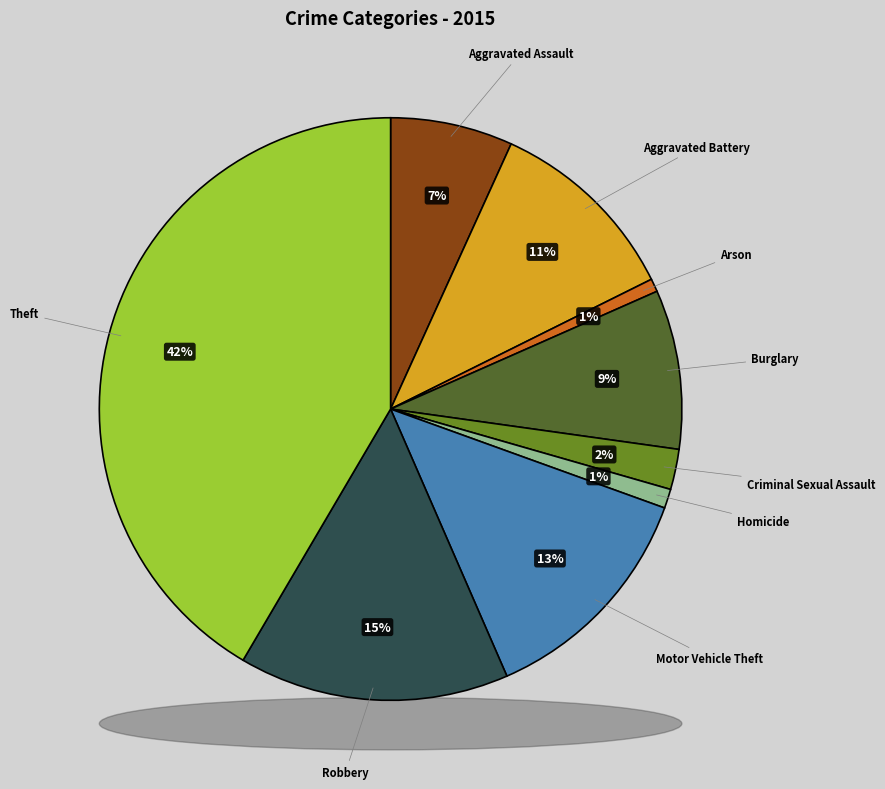

True or false: Theft accounts for 42% of the total.

True